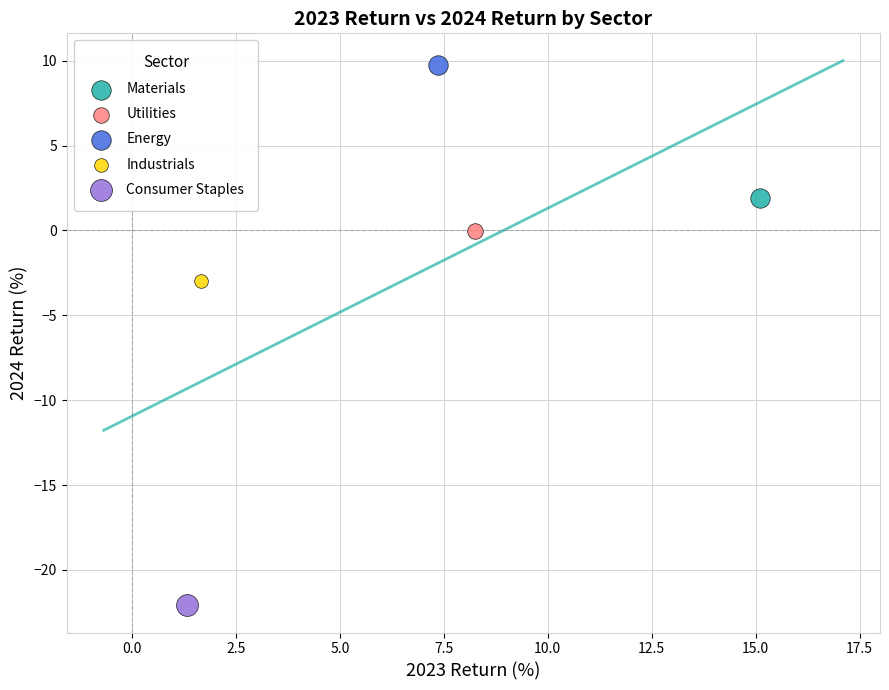

What are all the series names shown in the legend?

Materials, Utilities, Energy, Industrials, Consumer Staples